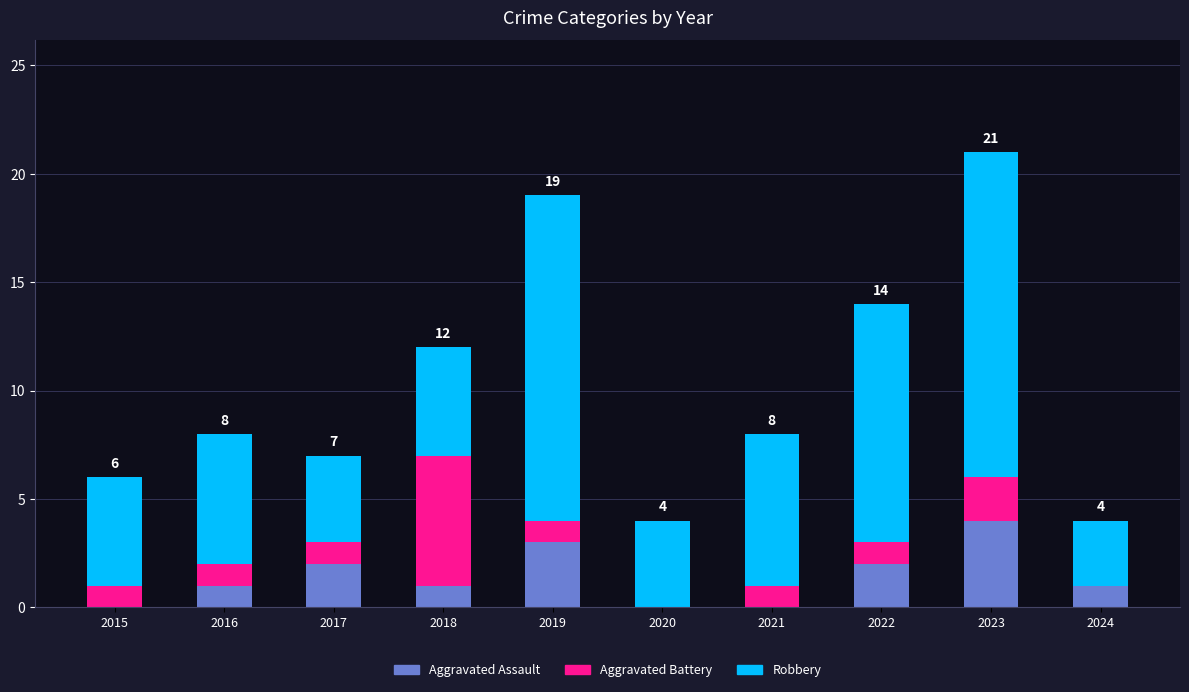

Reading left to right, list the values for the Aggravated Assault series.

2015=0	2016=1	2017=2	2018=1	2019=3	2020=0	2021=0	2022=2	2023=4	2024=1